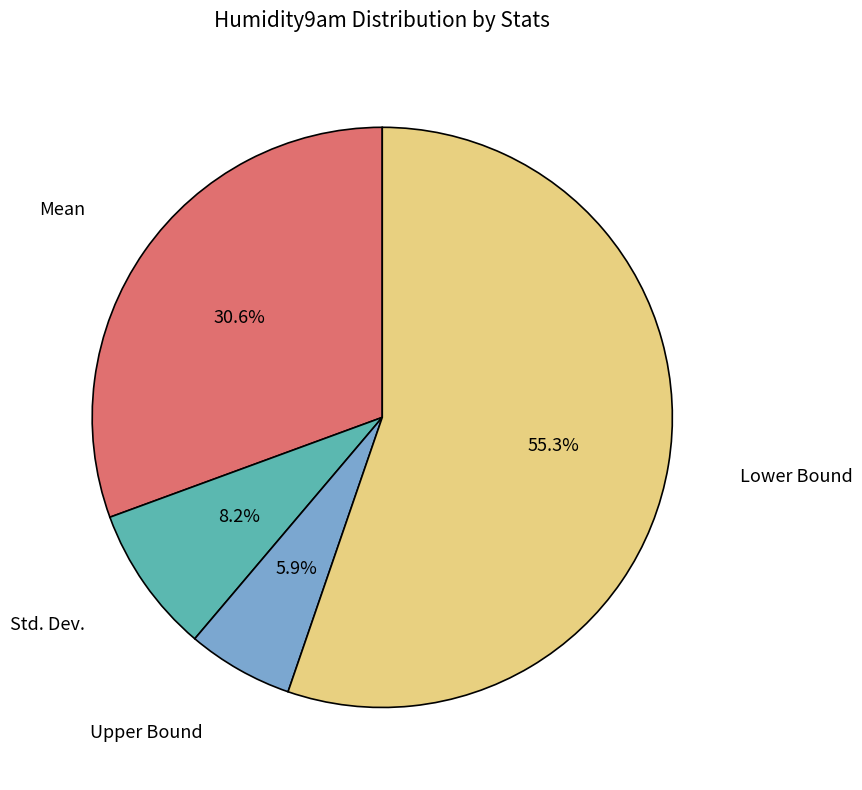

Is there any slice that represents more than half of the pie?

Yes